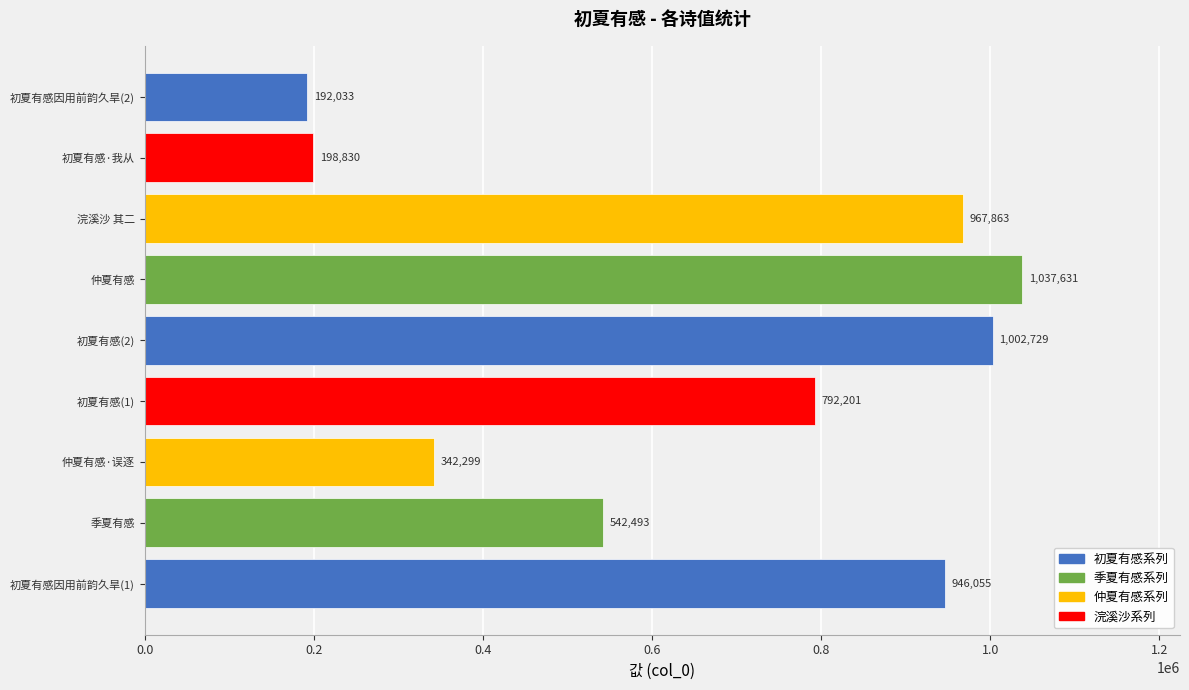

Rank the categories by value from lowest to highest.

初夏有感因用前韵久旱(2), 初夏有感·我从, 仲夏有感·误逐, 季夏有感, 初夏有感(1), 初夏有感因用前韵久旱(1), 浣溪沙 其二, 初夏有感(2), 仲夏有感